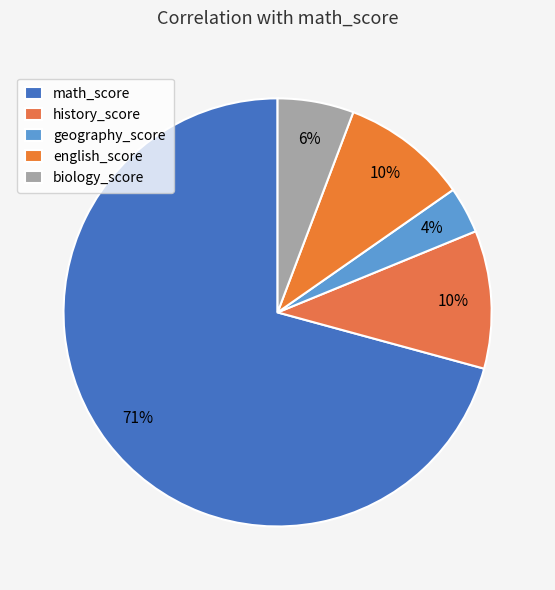

How many slices are in this pie chart?

5